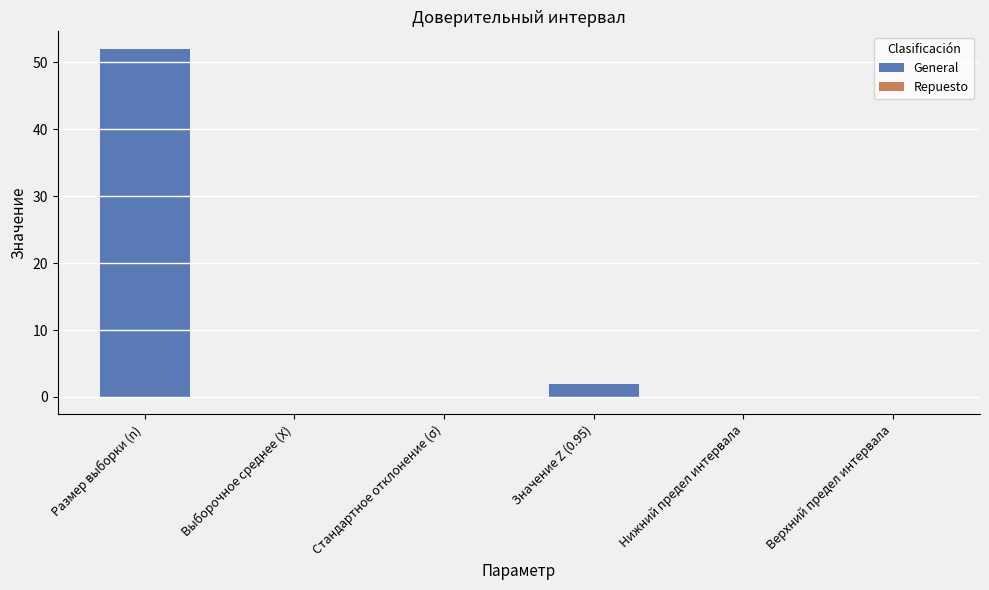

List the labels in order of value, smallest first.

Нижний предел интервала, Выборочное среднее (X), Верхний предел интервала, Стандартное отклонение (σ), Значение Z (0.95), Размер выборки (n)